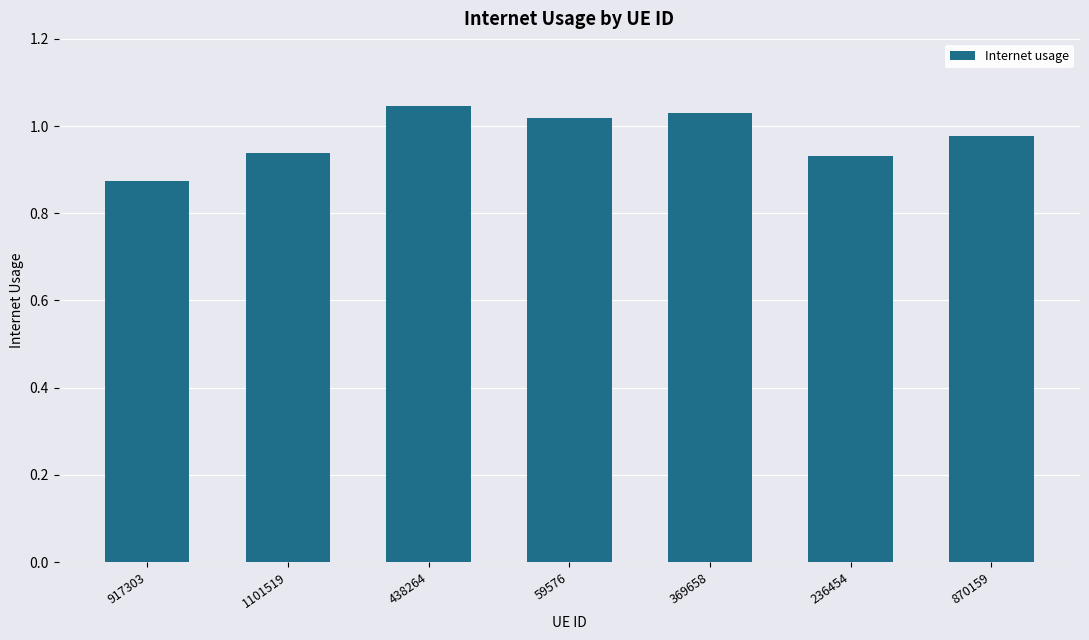

The value at 438264 is 1.8. True or false?

False